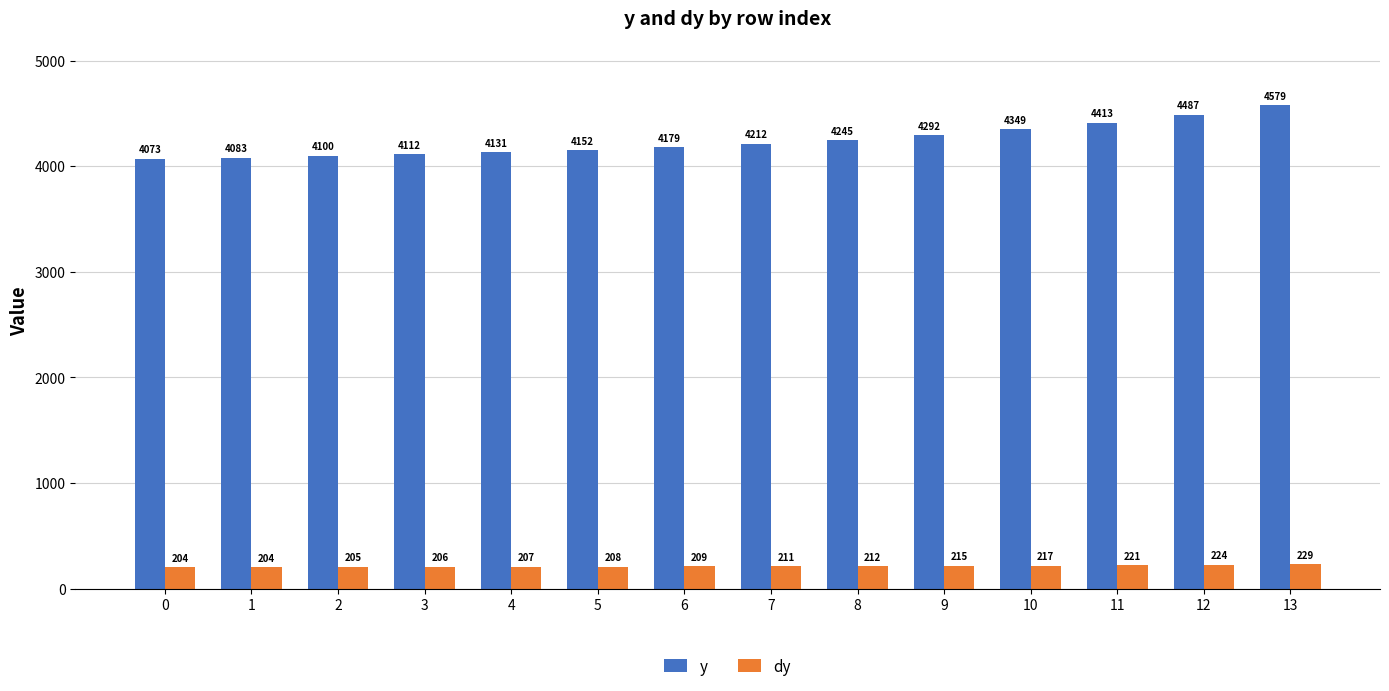

At which category does the chart reach its peak across all series?

13